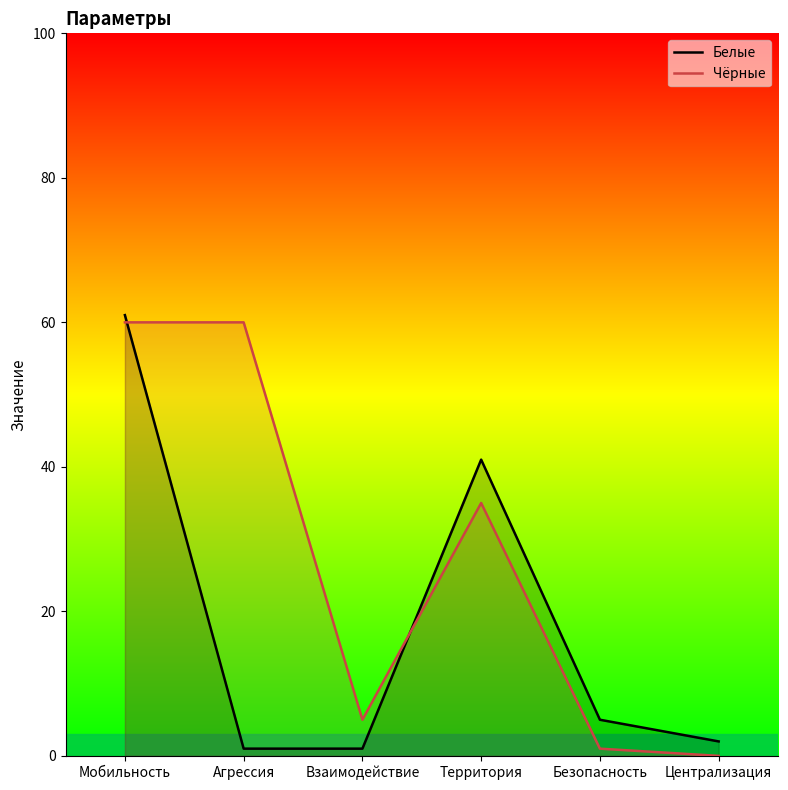

What is the sum of the Белые values at Мобильность and Взаимодействие?

62